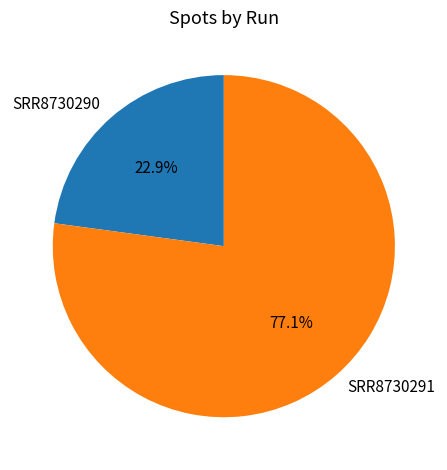

Rank the categories by value from highest to lowest.

SRR8730291, SRR8730290